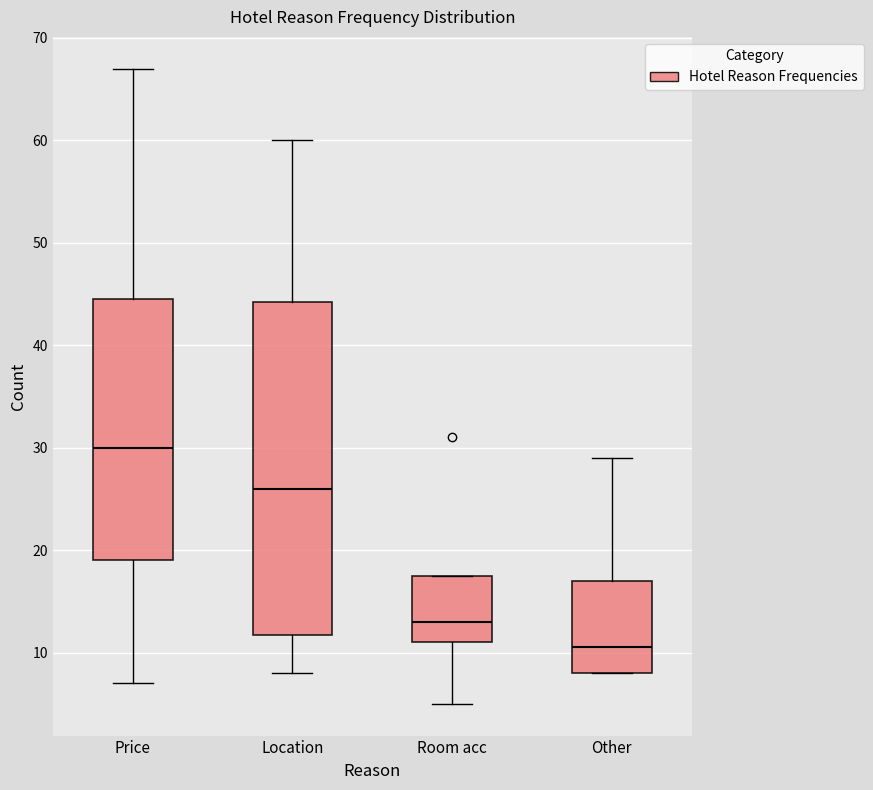

Which box's median line is the highest?

Price